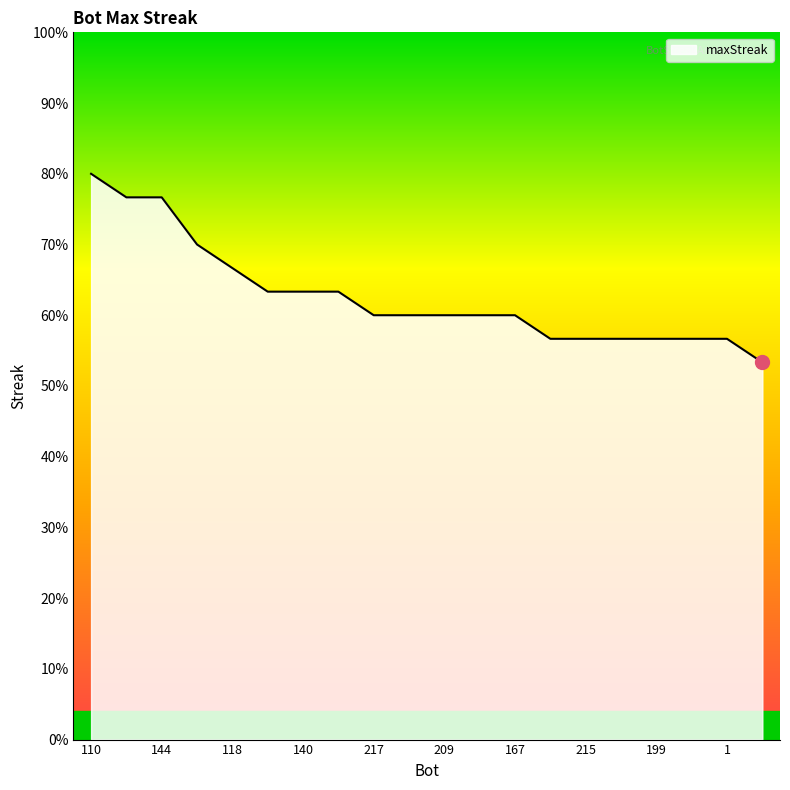

Does the chart have visible grid lines?

No